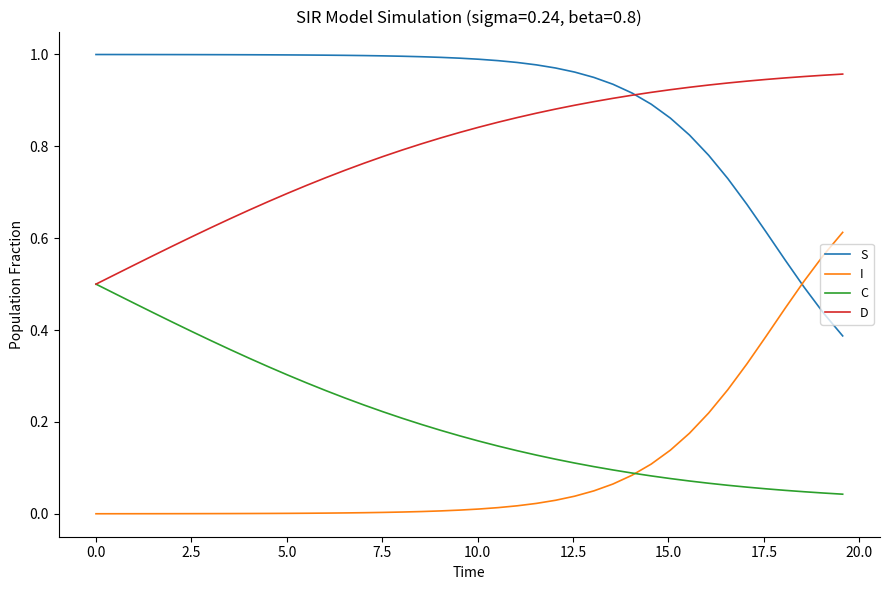

True or false: I and D intersect in this chart.

False